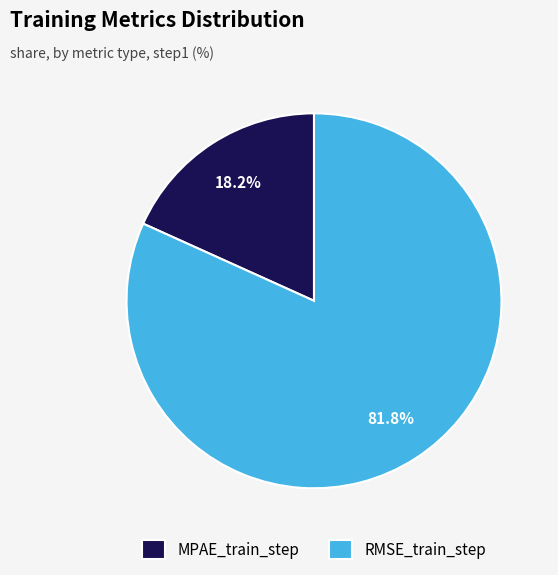

How many segments does this pie chart have?

2